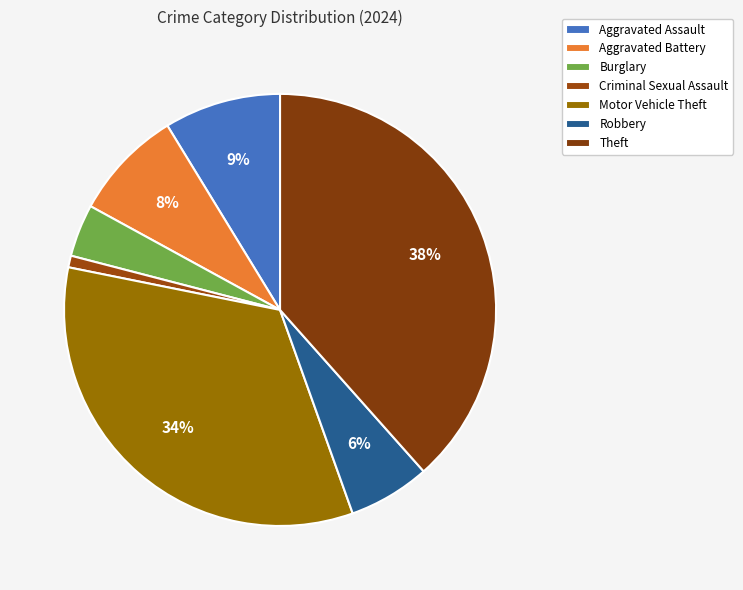

True or false: Aggravated Assault accounts for 9% of the total.

True